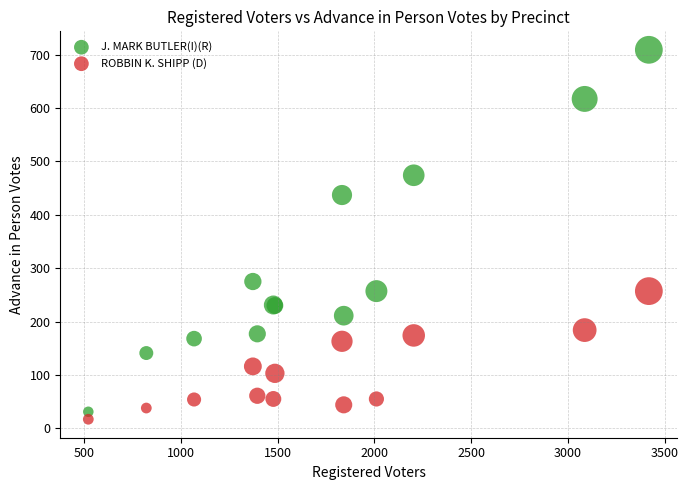

What is the X range (max minus min) for the scatter plot?

2899